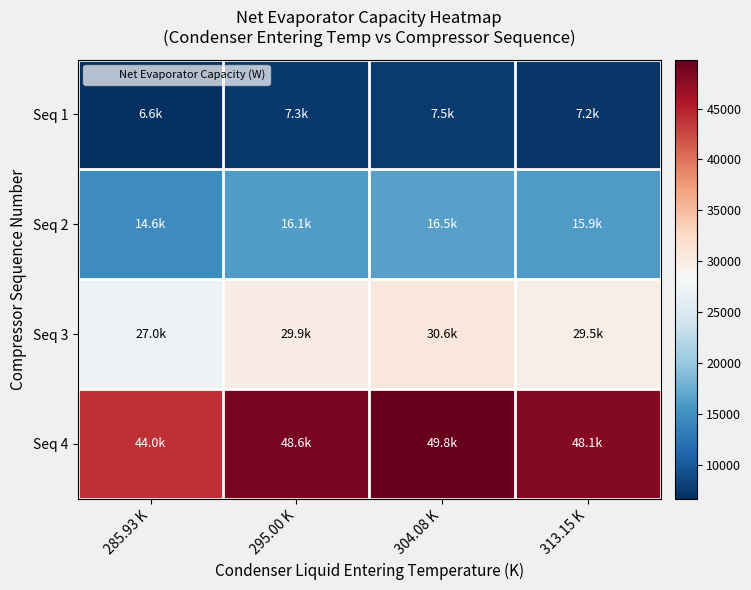

Reading left to right, extract all data points from this chart.

Seq 1: 285.93 K=6629.8	295.00 K=7327.8	304.08 K=7503.7	313.15 K=7239.0
Seq 2: 285.93 K=14585.3	295.00 K=16120.7	304.08 K=16507.8	313.15 K=15925.4
Seq 3: 285.93 K=27046.5	295.00 K=29893.8	304.08 K=30611.6	313.15 K=29531.7
Seq 4: 285.93 K=44013.6	295.00 K=48647.1	304.08 K=49815.1	313.15 K=48057.7